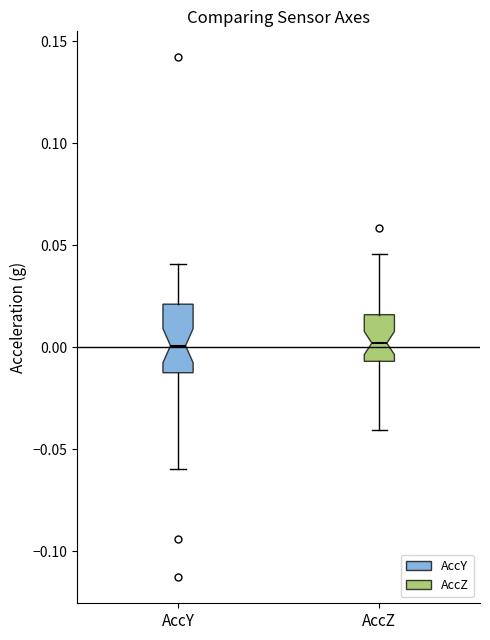

Which box is the tallest, from its lower edge to its upper edge?

AccY